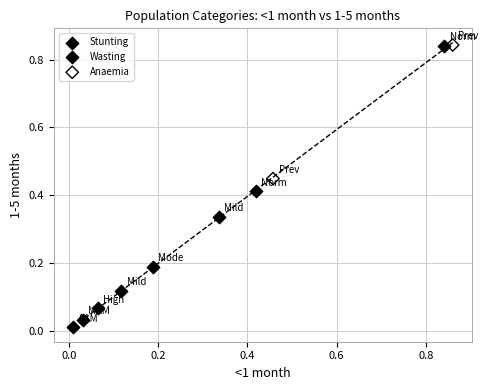

Which series has the largest Y range (max minus min)?

Wasting